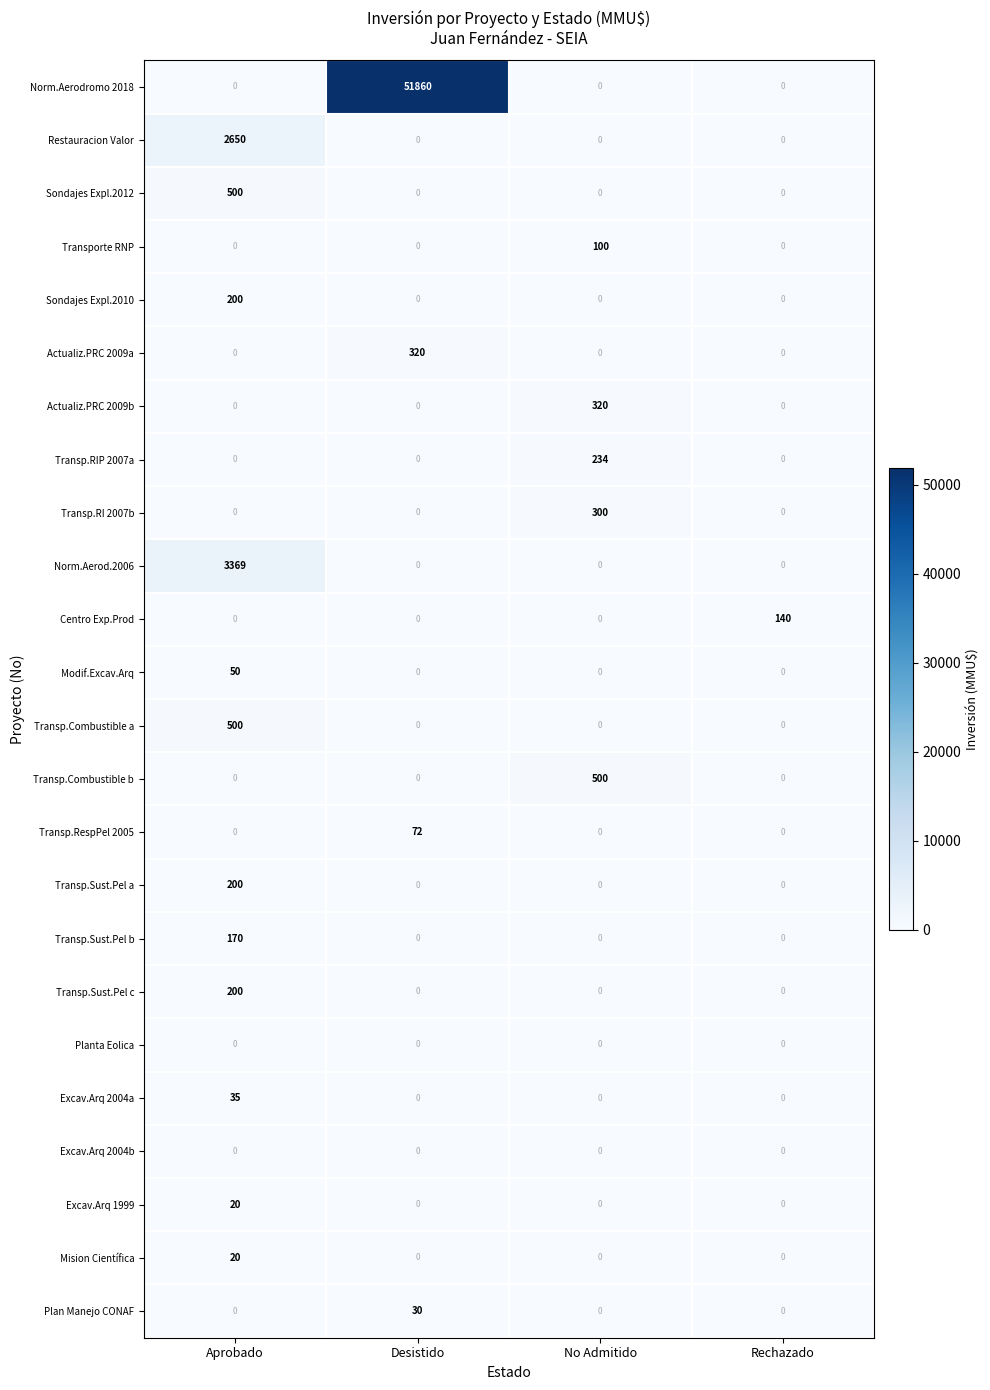

What is the sum of all Transp.Sust.Pel a values?

200